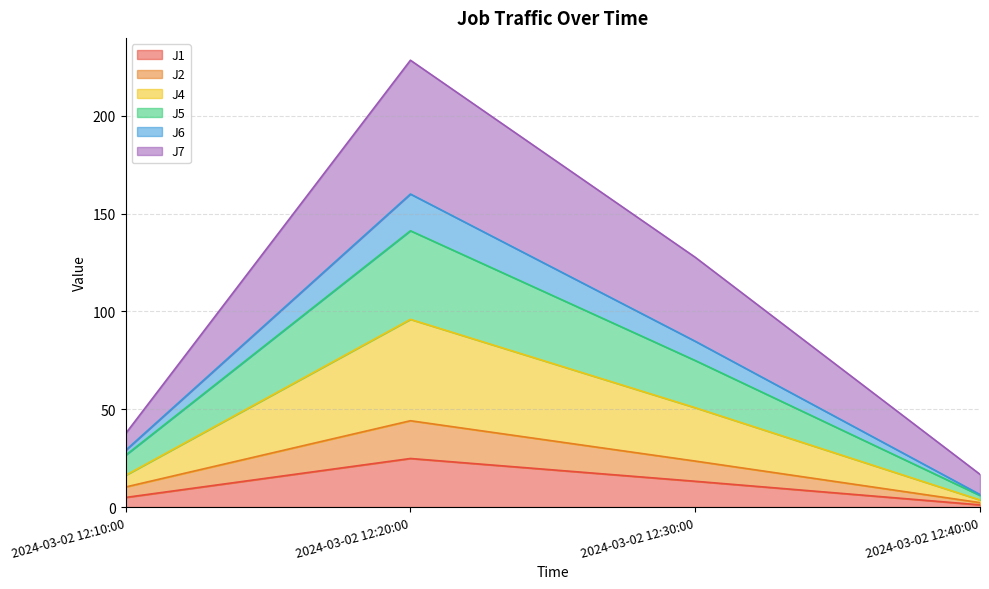

What is the total value across all series at 2024-03-02 12:20:00?

228.3